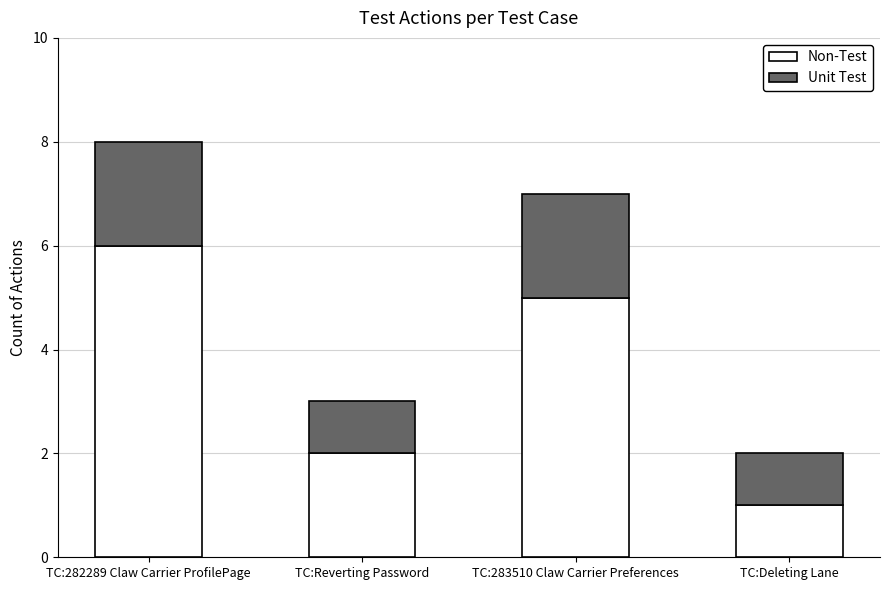

At which category is the sum across all series the highest?

TC:282289 Claw Carrier ProfilePage